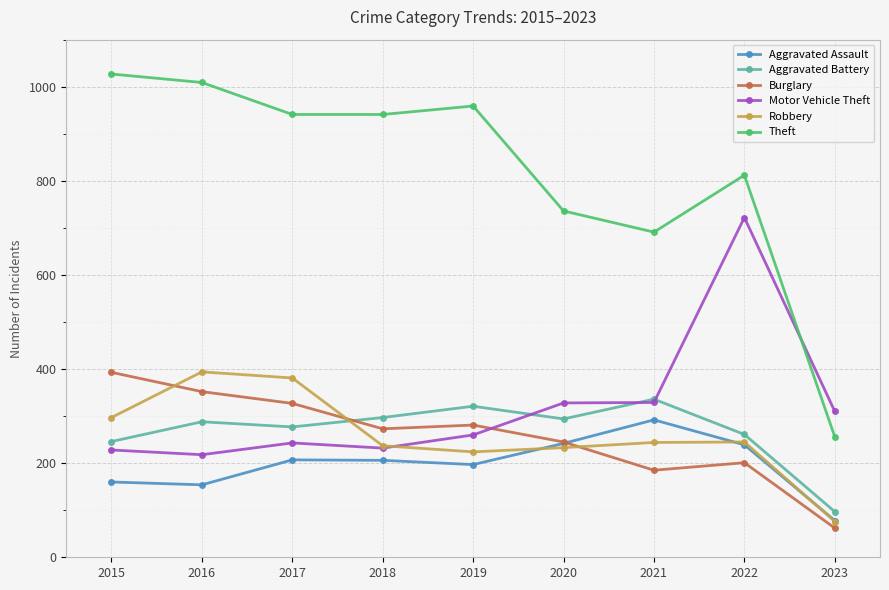

The value of Robbery at 2016 is 125. True or false?

False